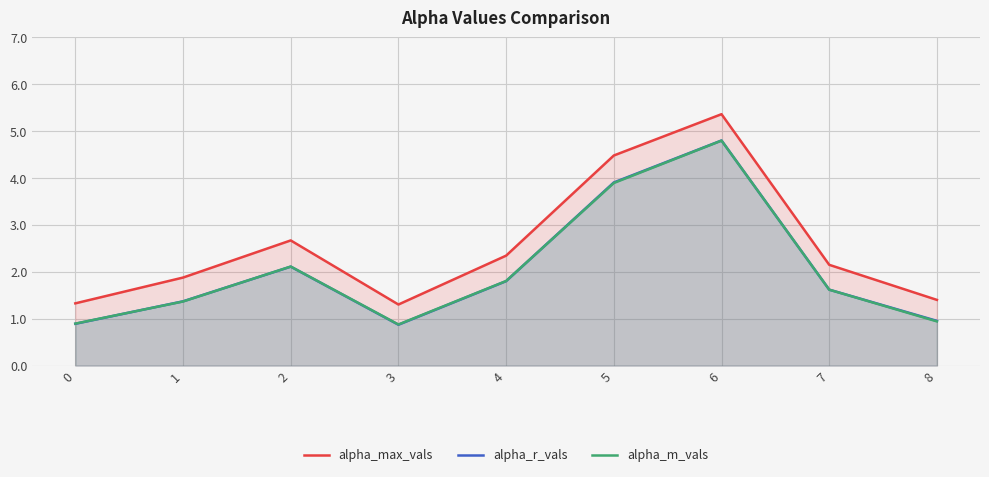

What is the difference between the maximum and minimum values in the alpha_r_vals series?

3.9